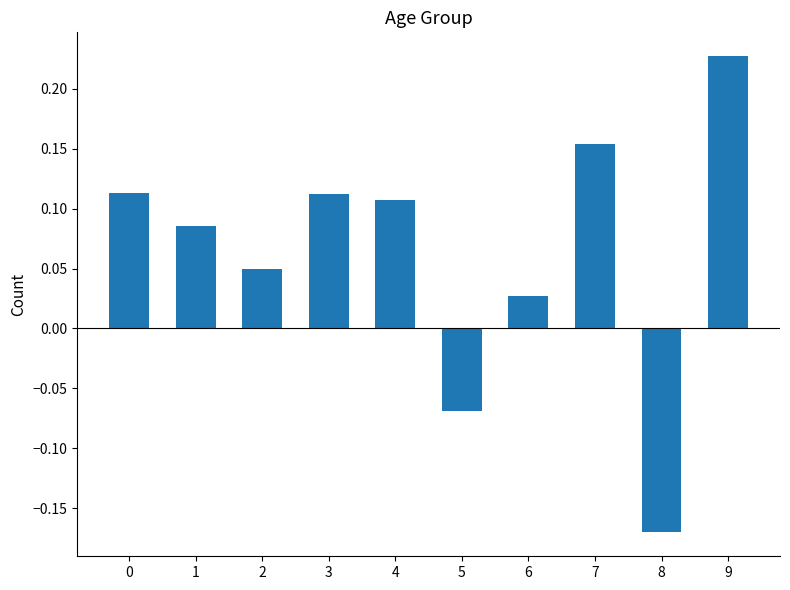

What is the difference between the maximum and minimum values?

0.4